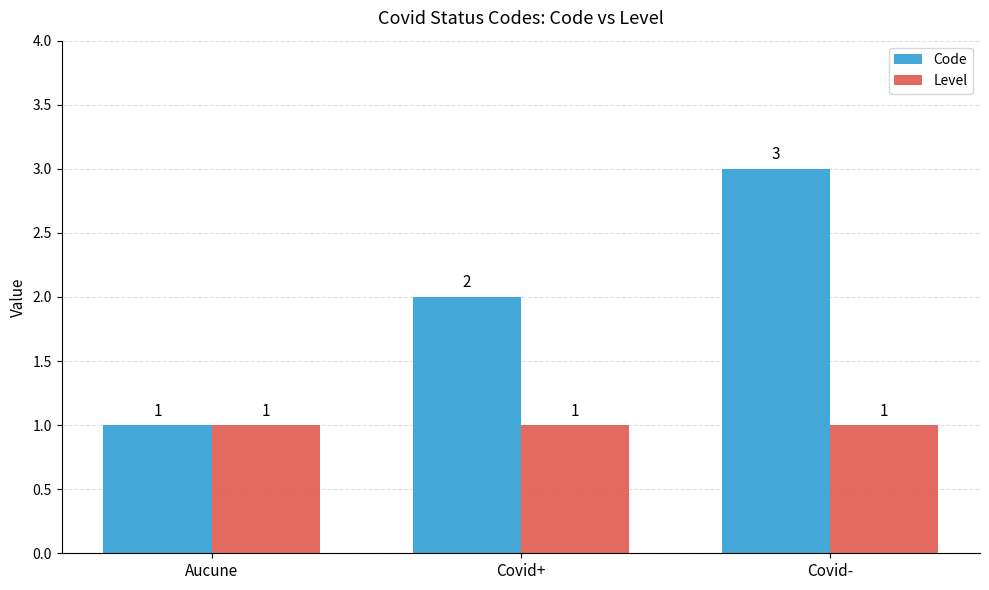

Which series has the largest range (max minus min)?

Code